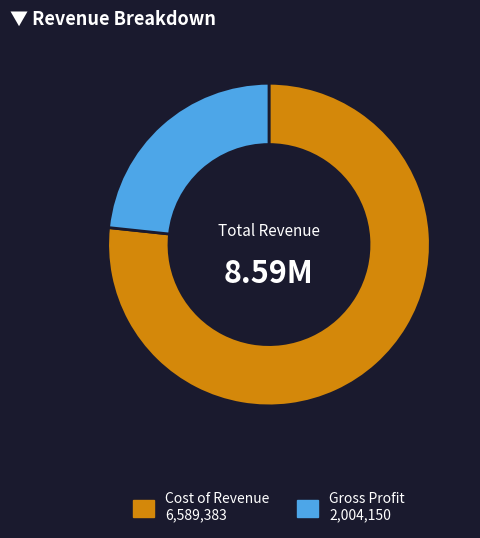

What is the largest slice in the pie chart?

Cost of Revenue